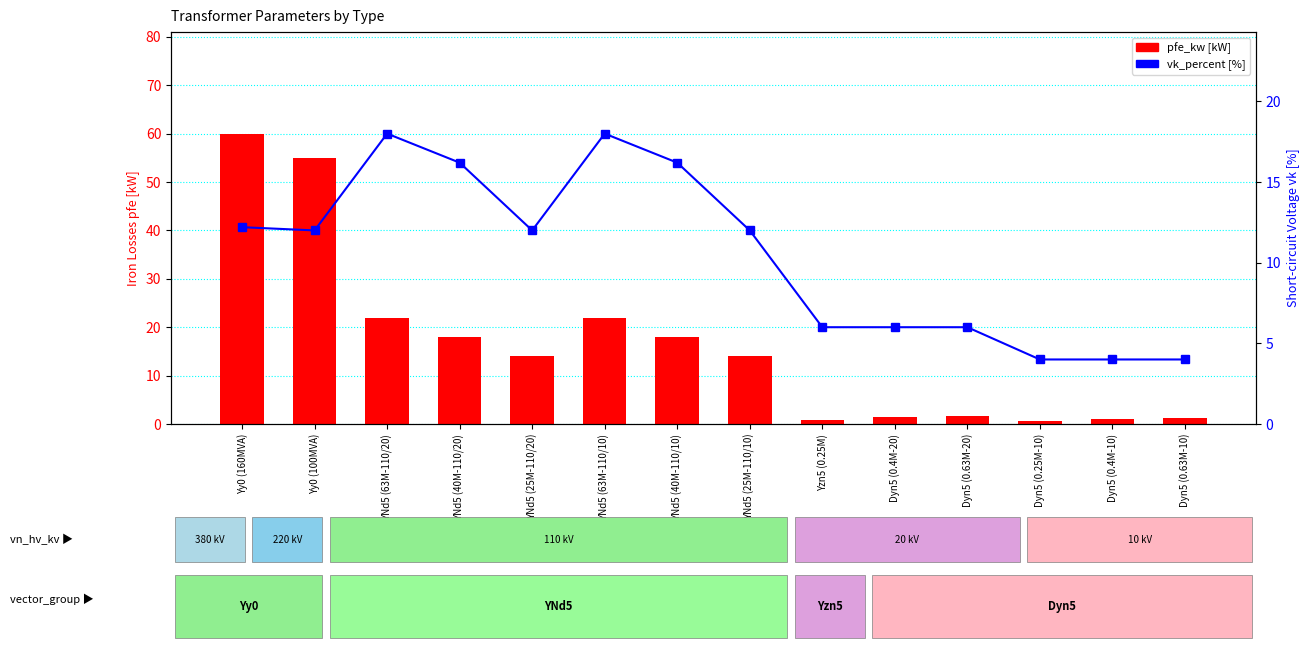

How many data points in pfe_kw are above 14?

6